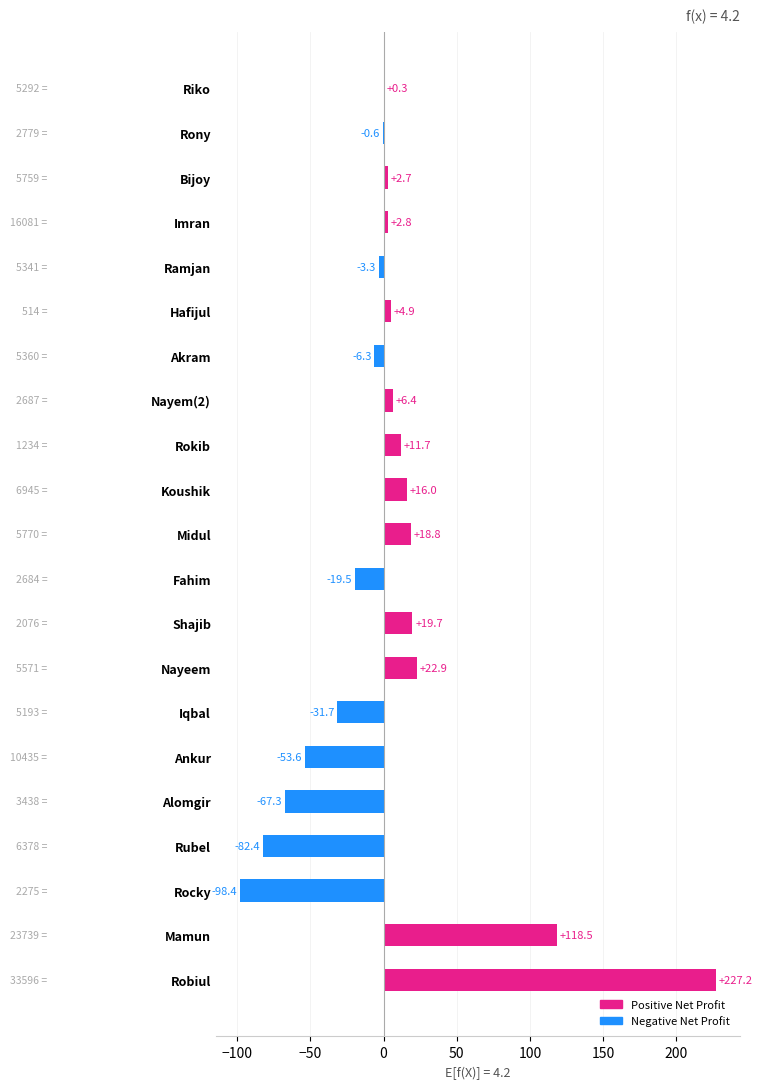

What is the change in value from Fahim to Nayem(2)?

+25.9